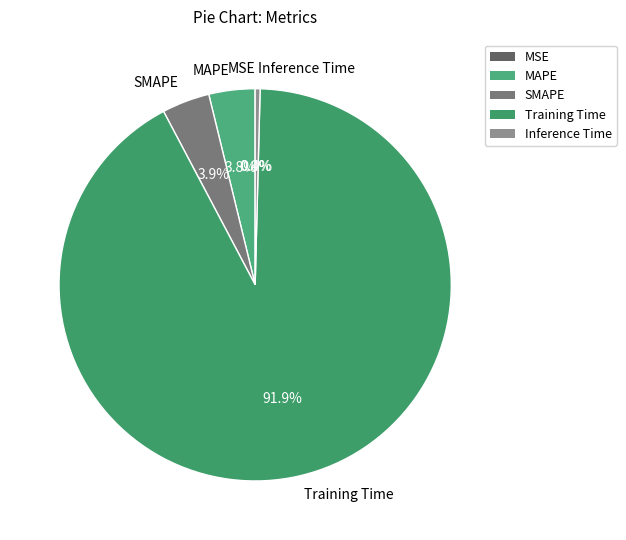

What is the majority slice?

Training Time